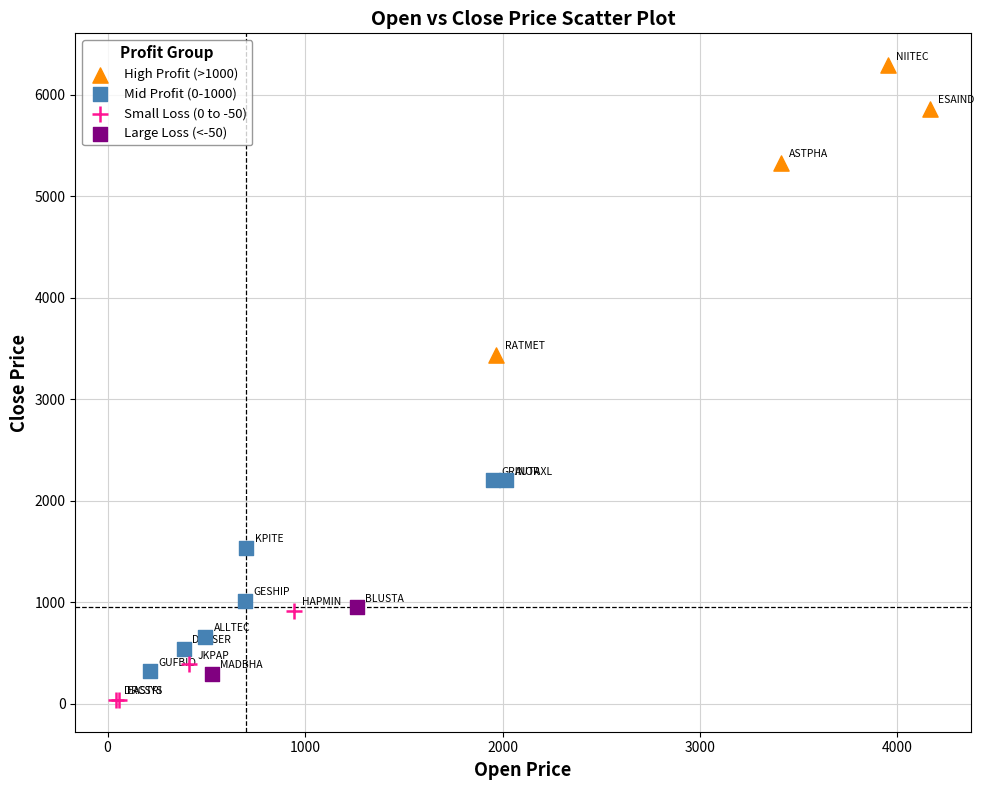

Which series reaches the minimum Y coordinate?

Small Loss (0 to -50)